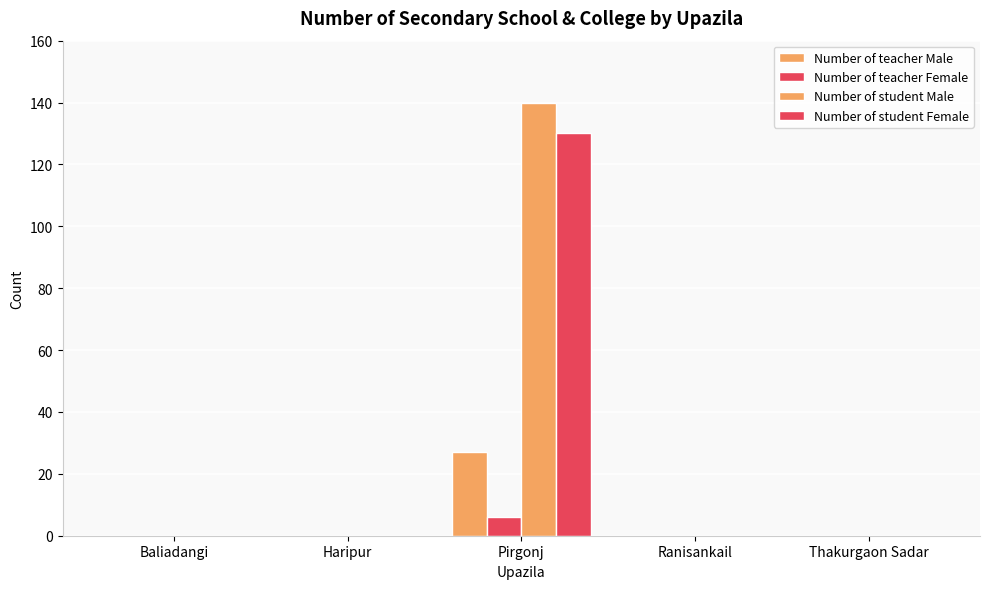

Count the number of categories in the chart.

5